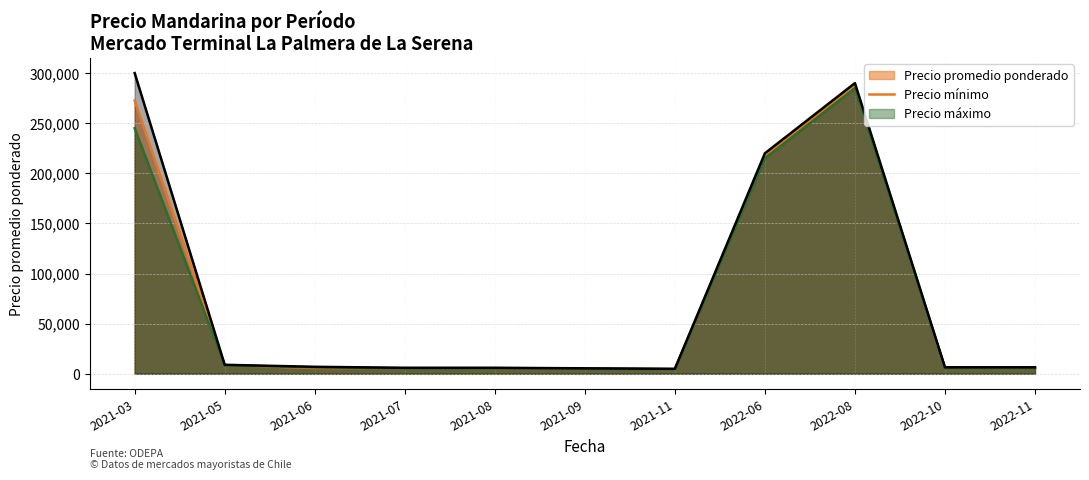

What position from the left is 2021-06?

3